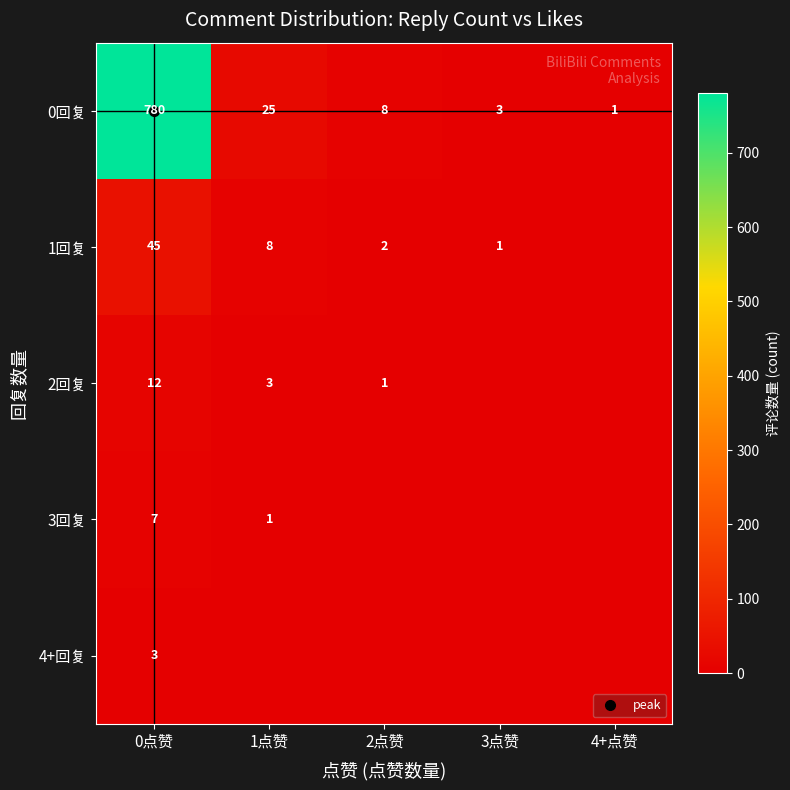

Which series has the largest range (max minus min)?

0回复